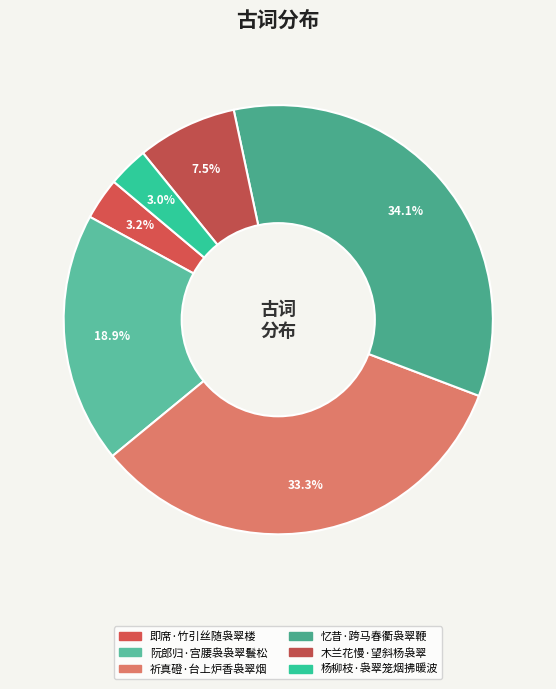

The 杨柳枝·袅翠笼烟拂暖波 slice represents 18% of the pie. True or false?

False